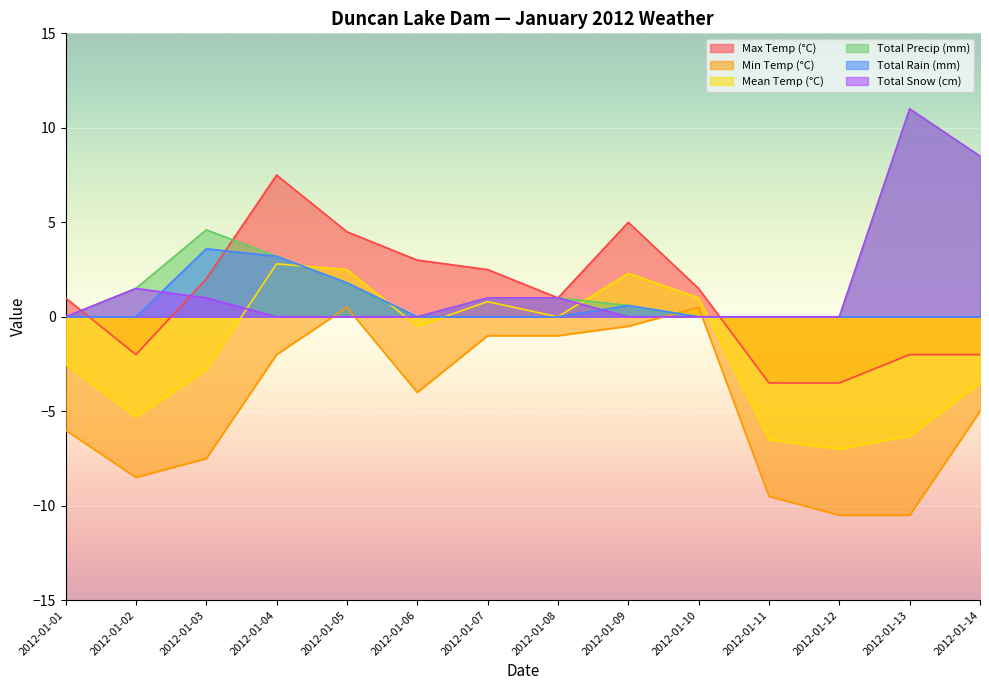

True or false: Max Temp (°C) has more than 0 points higher than both neighbors.

True